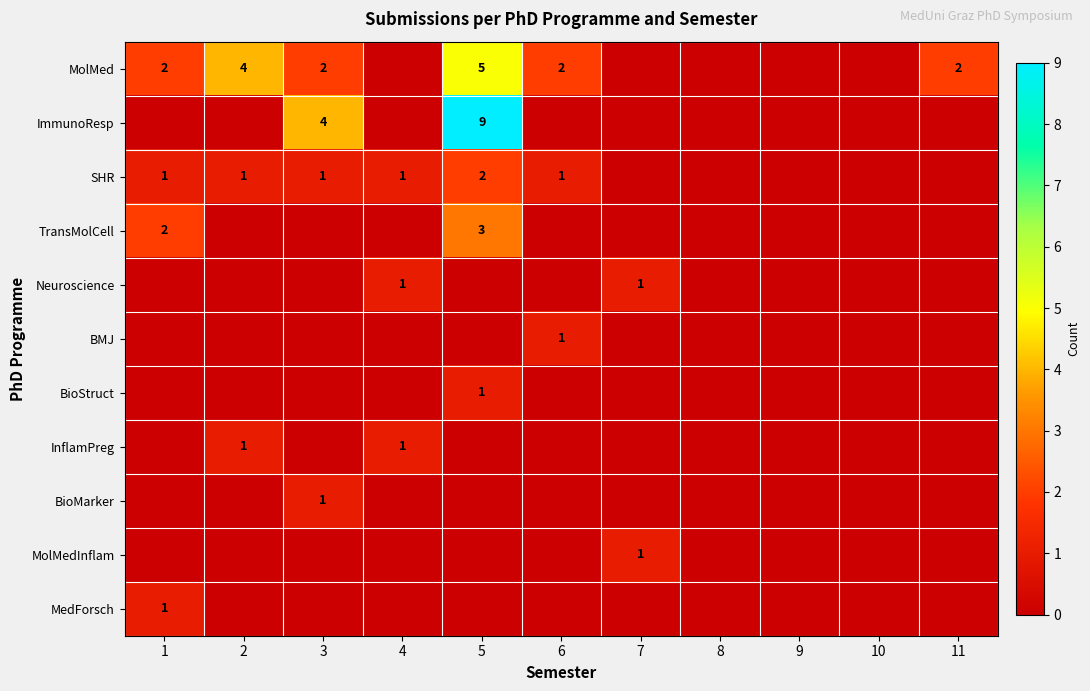

At how many categories does at least one series exceed 3?

3